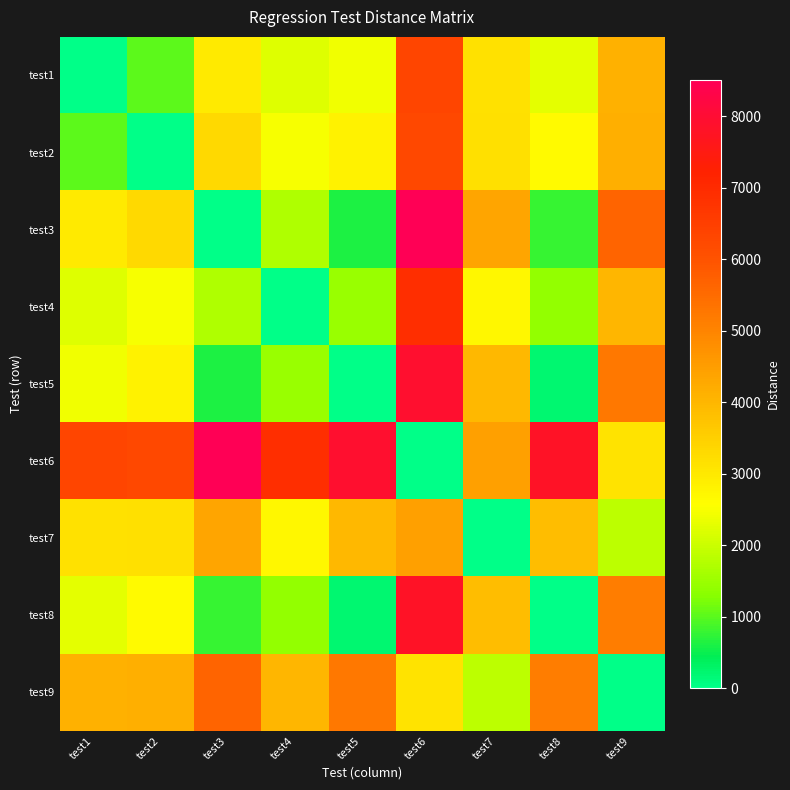

What is the total value across all series at test3?

27885